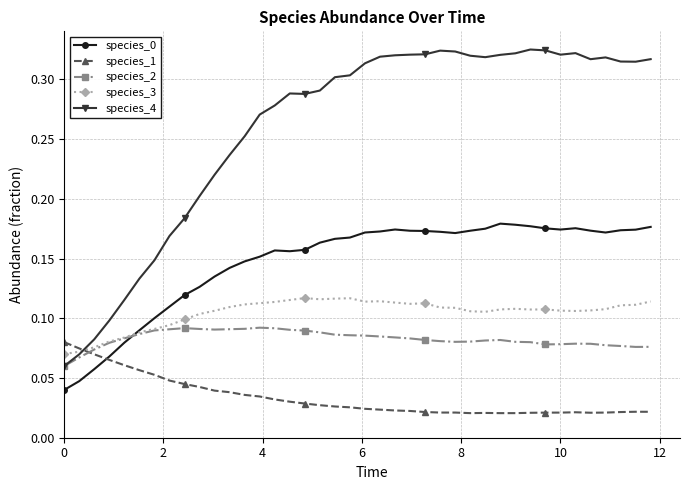

True or false: species_2 has more than 1 interior local peaks.

True